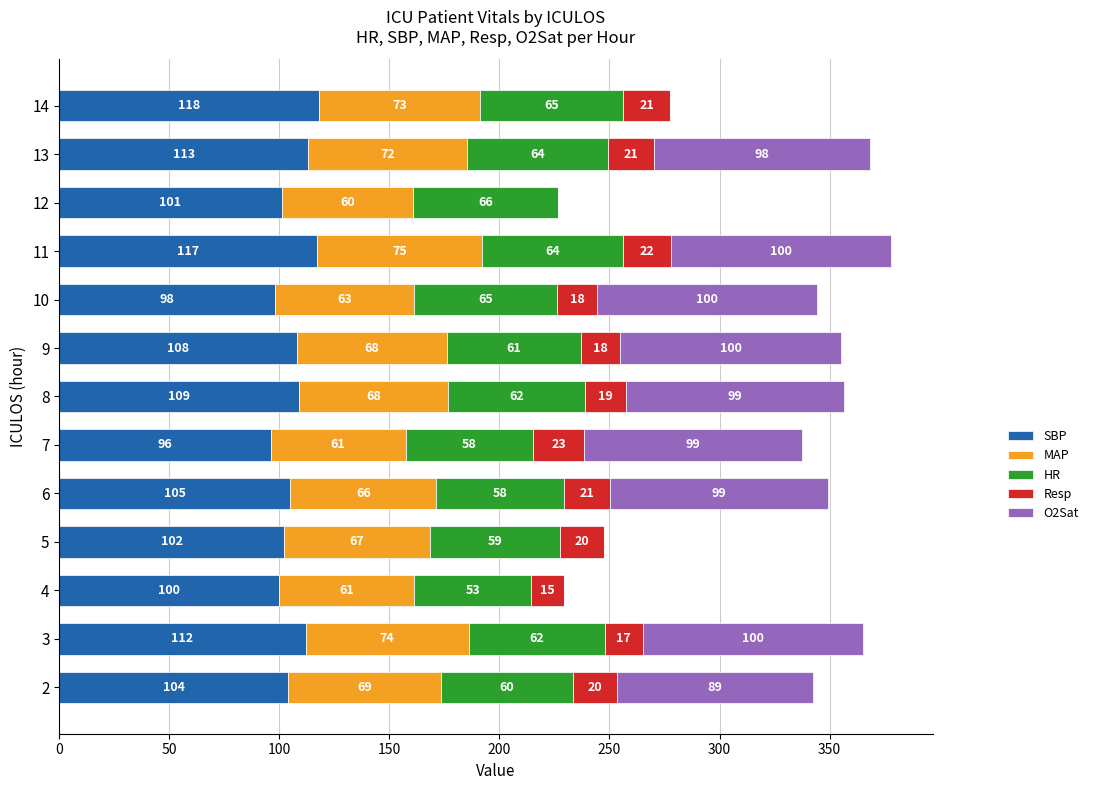

What is the sum of all SBP values?

1383.0